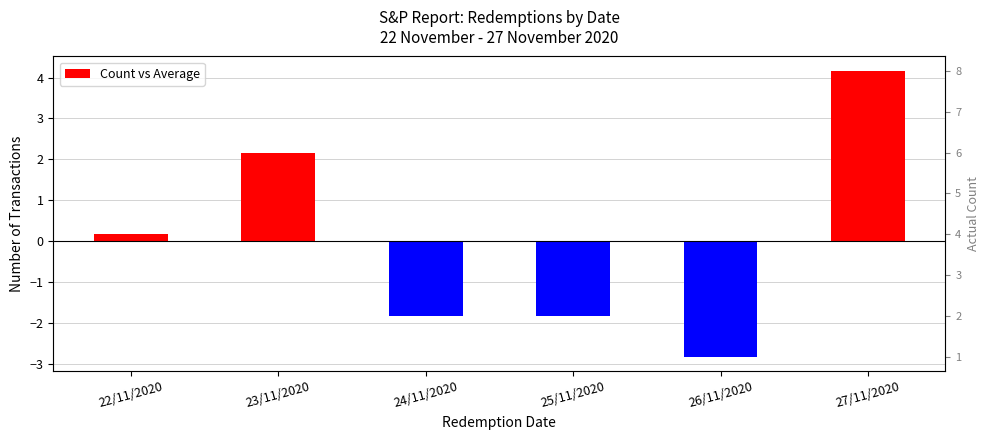

Which has a higher value, 25/11/2020 or 23/11/2020?

23/11/2020